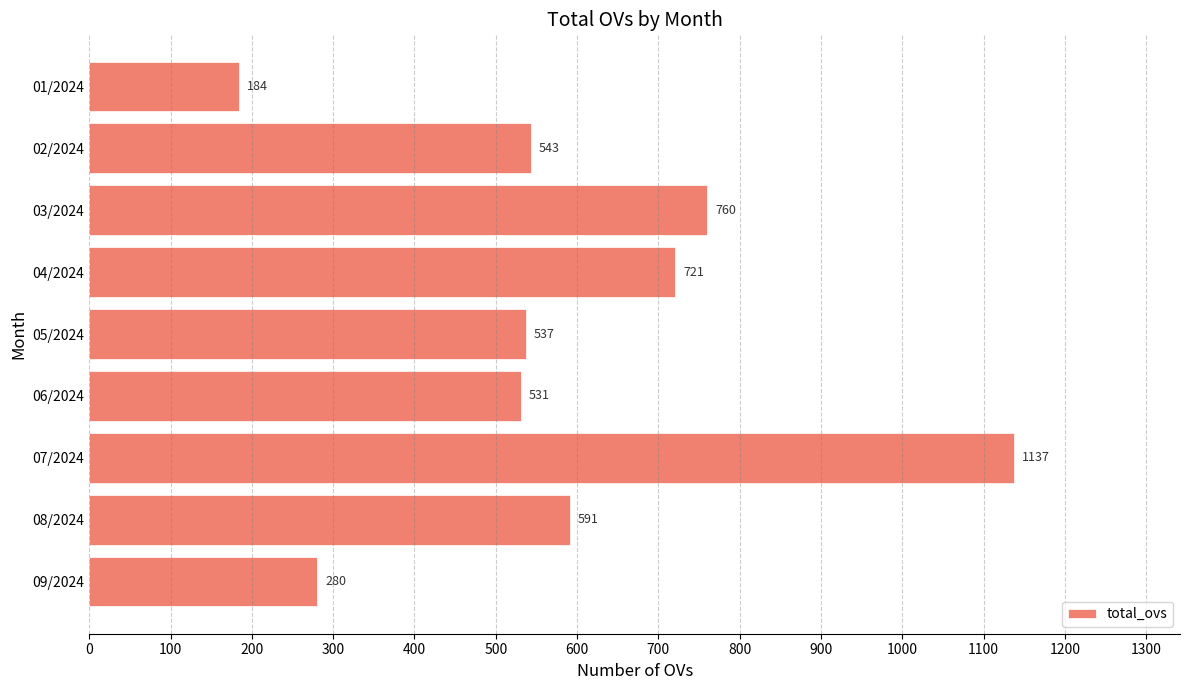

Which label corresponds to the largest value in the chart?

07/2024